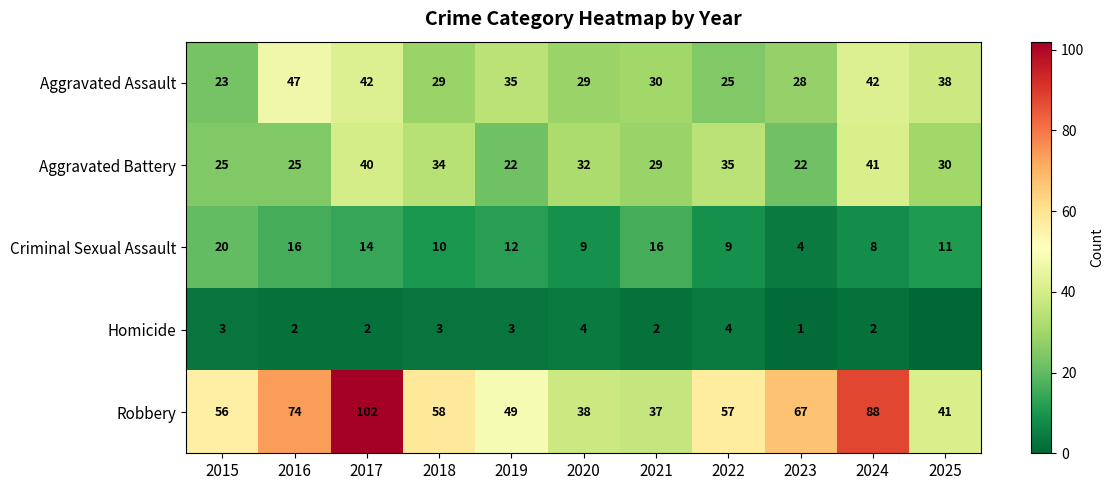

Which category has the lowest value across all series?

2025